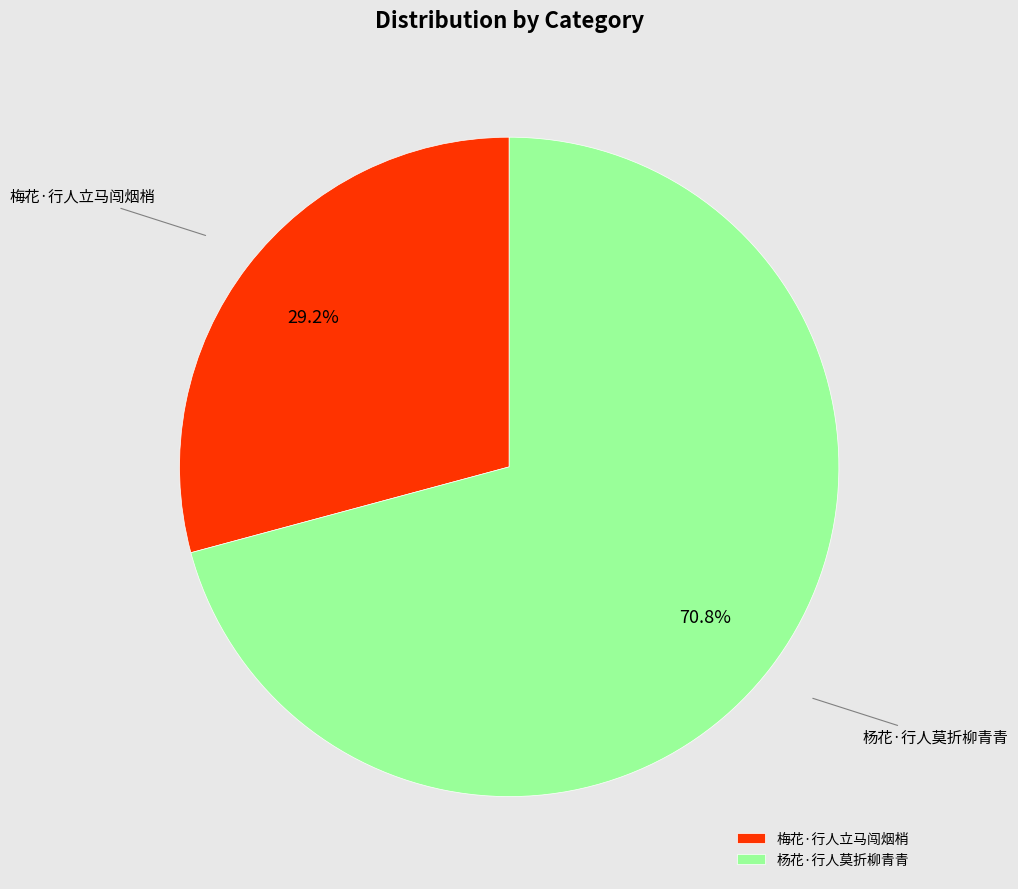

What is the ratio of the value at 杨花·行人莫折柳青青 to the value at 梅花·行人立马闯烟梢?

2.4